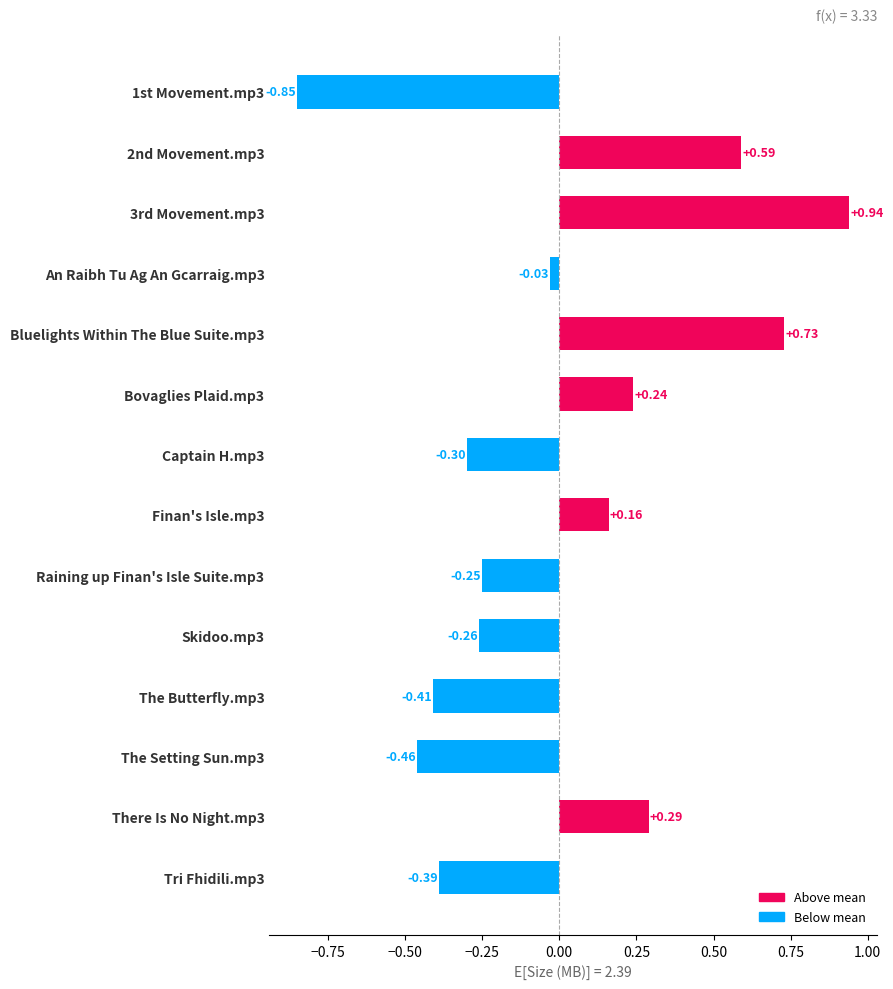

Which has a higher value, Captain H.mp3 or Raining up Finan's Isle Suite.mp3?

Raining up Finan's Isle Suite.mp3